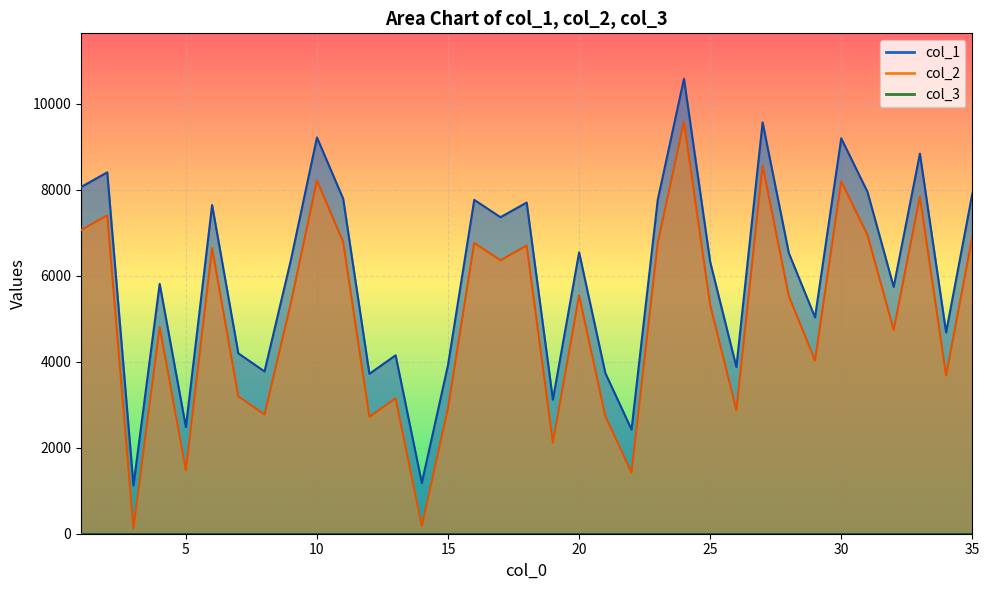

At which label is col_1 closest to 5848?

4